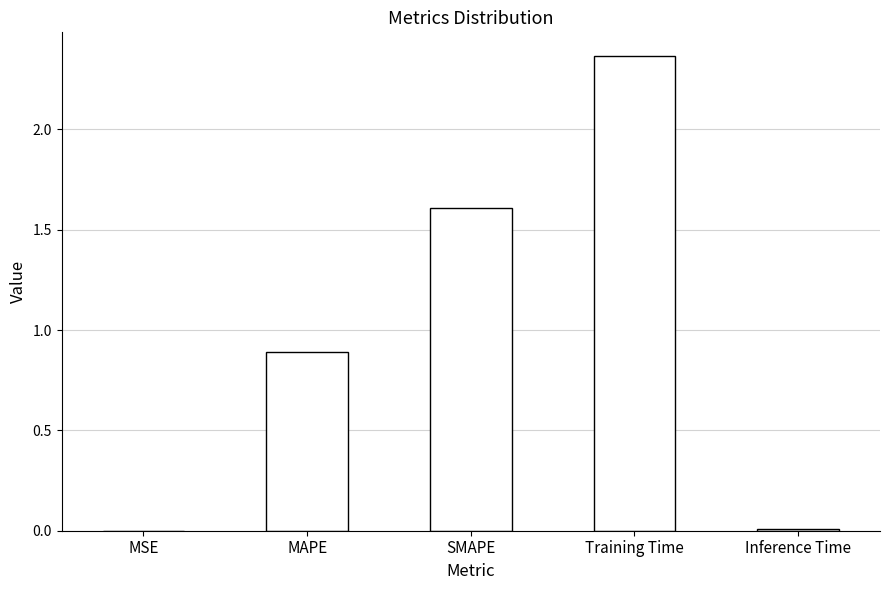

At which label is the value closest to 1?

MAPE